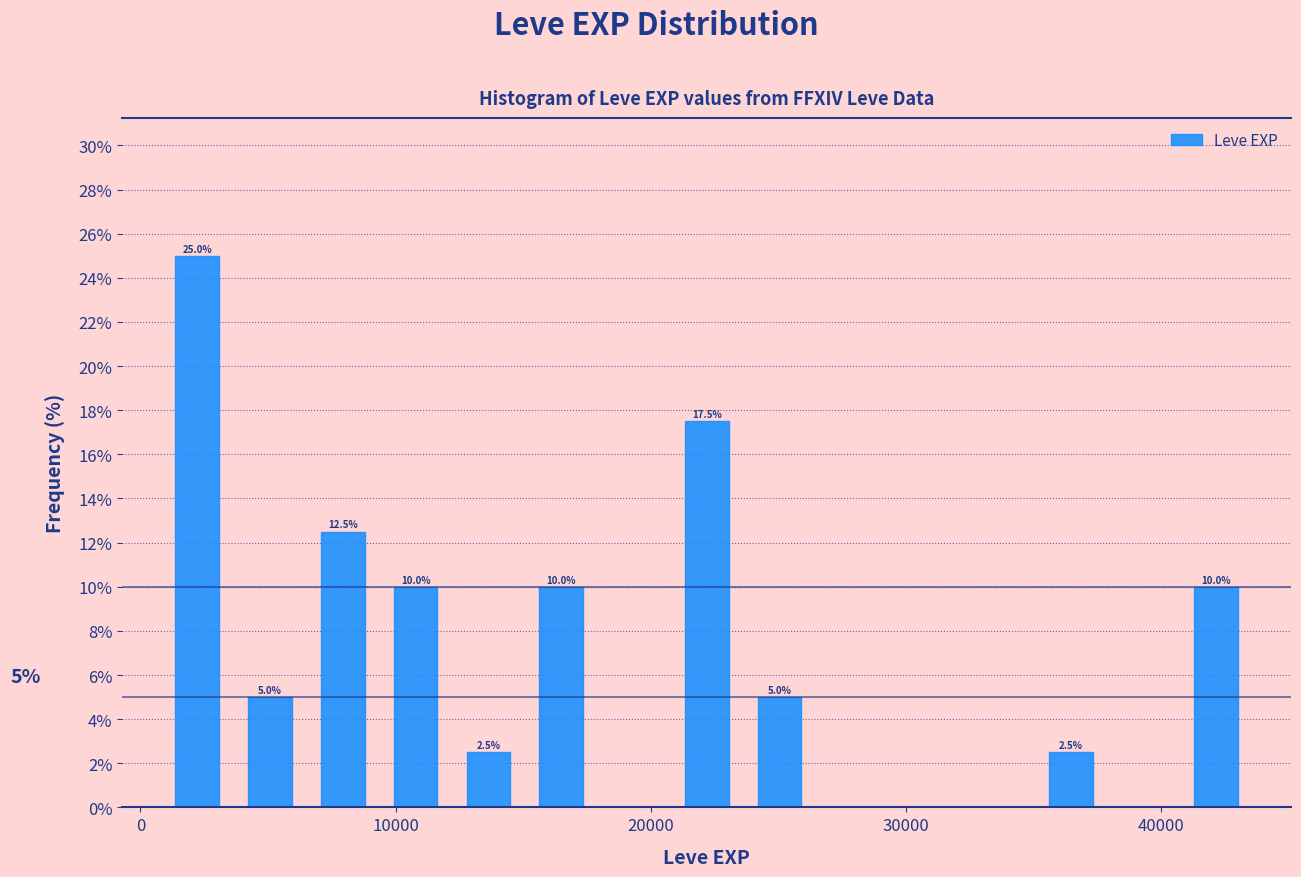

Read against the x-axis, roughly where is the centre of the tallest bar?

2000